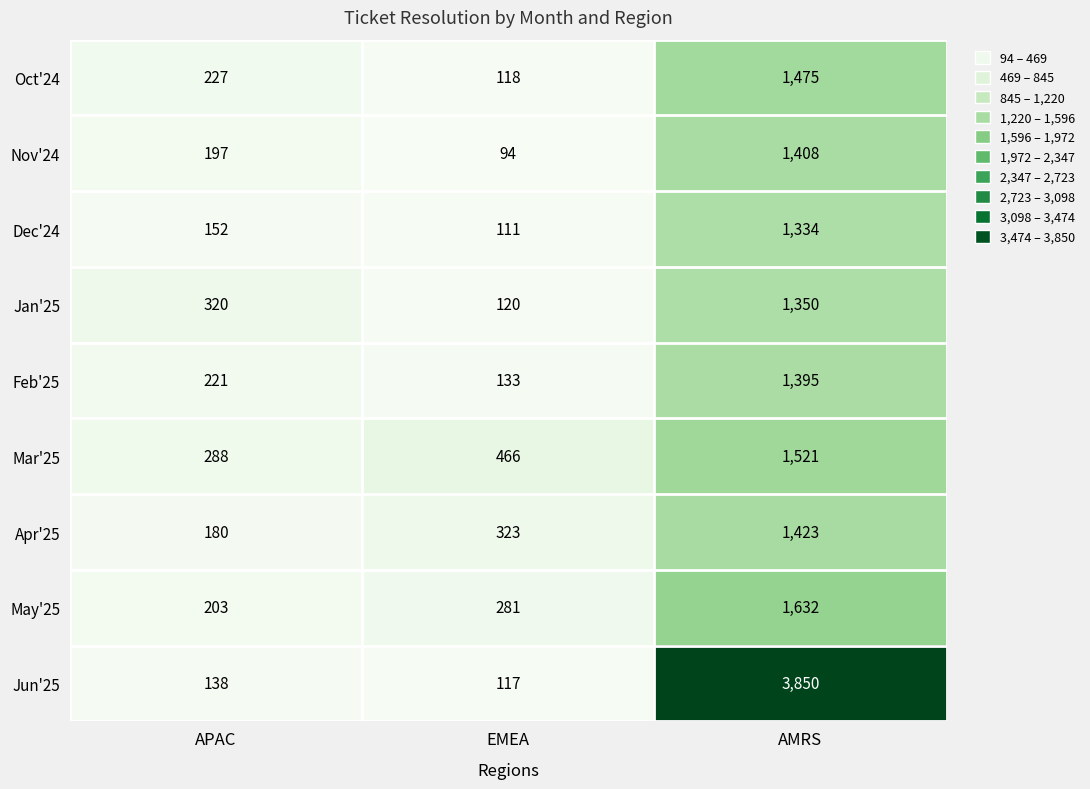

At which label does Apr'25 reach its minimum?

APAC